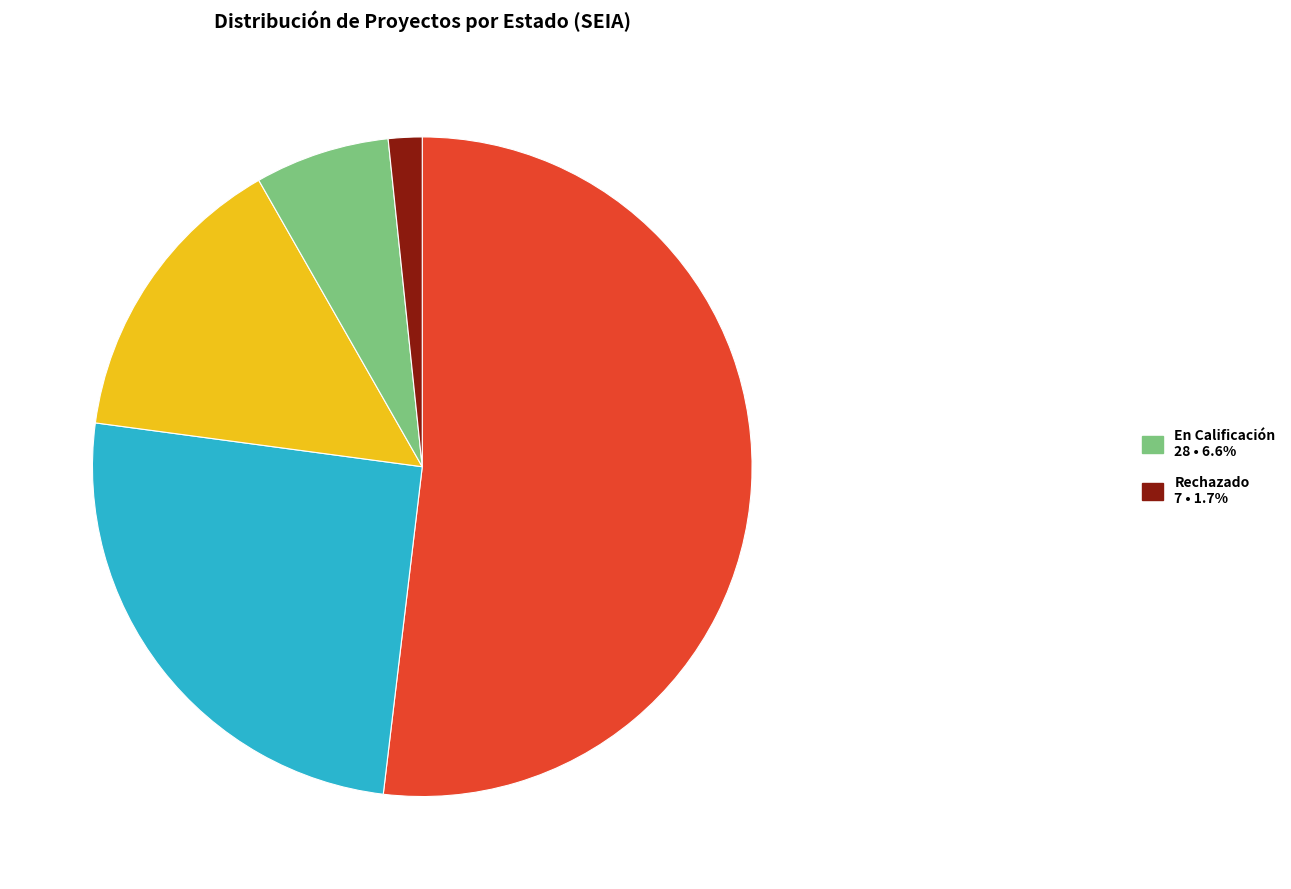

Is there any slice that represents more than half of the pie?

Yes